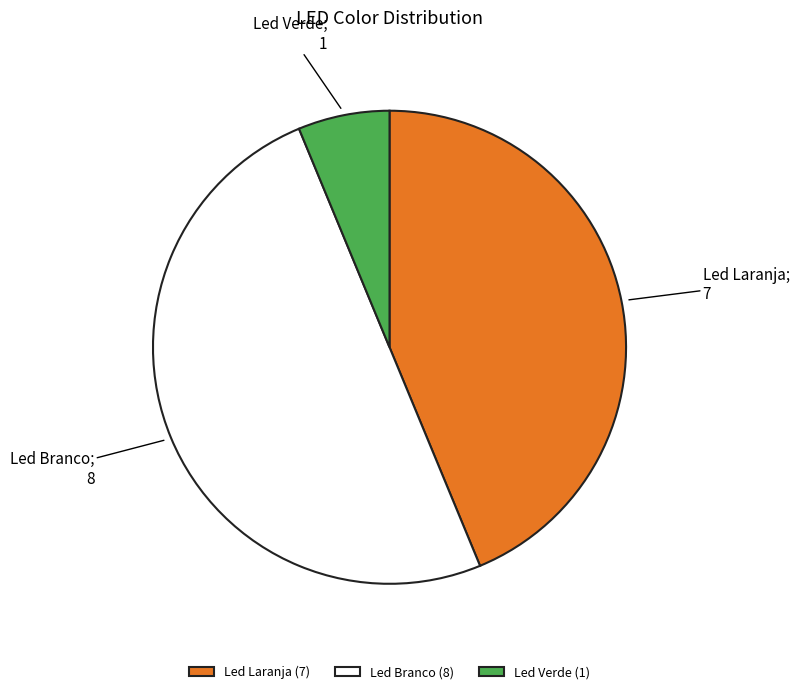

What is the smallest slice in the pie chart?

Led Verde